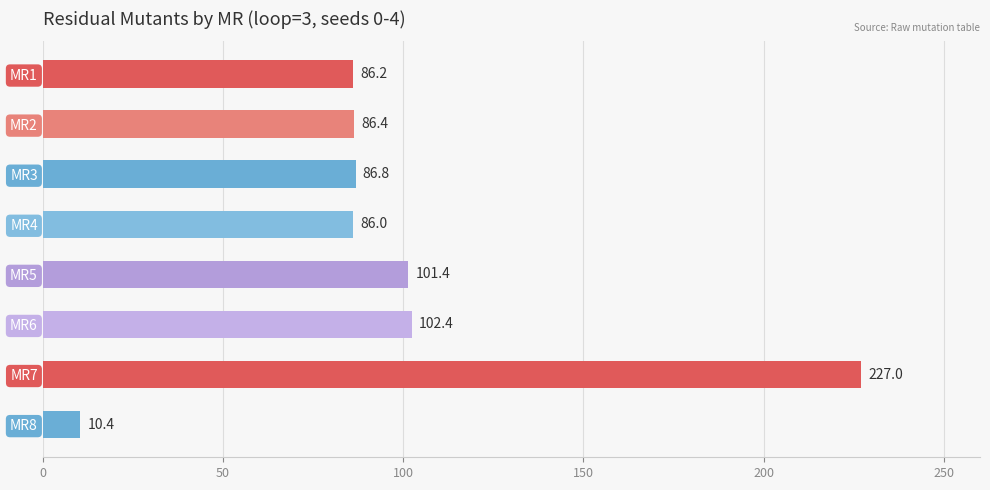

At which category does the chart reach its peak across all series?

MR7